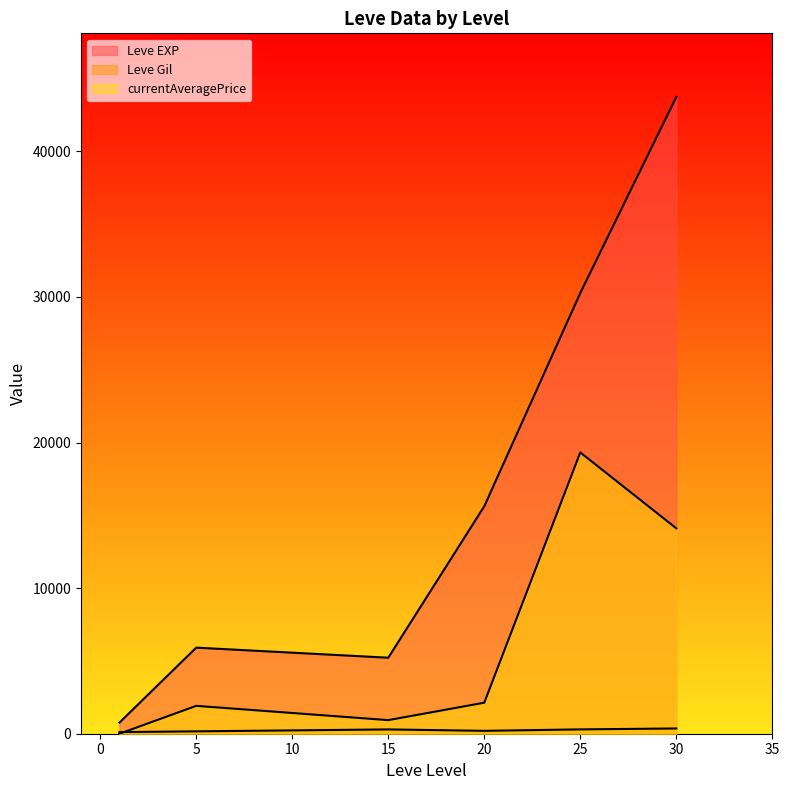

True or false: Leve EXP and Leve Gil cross at least once.

False